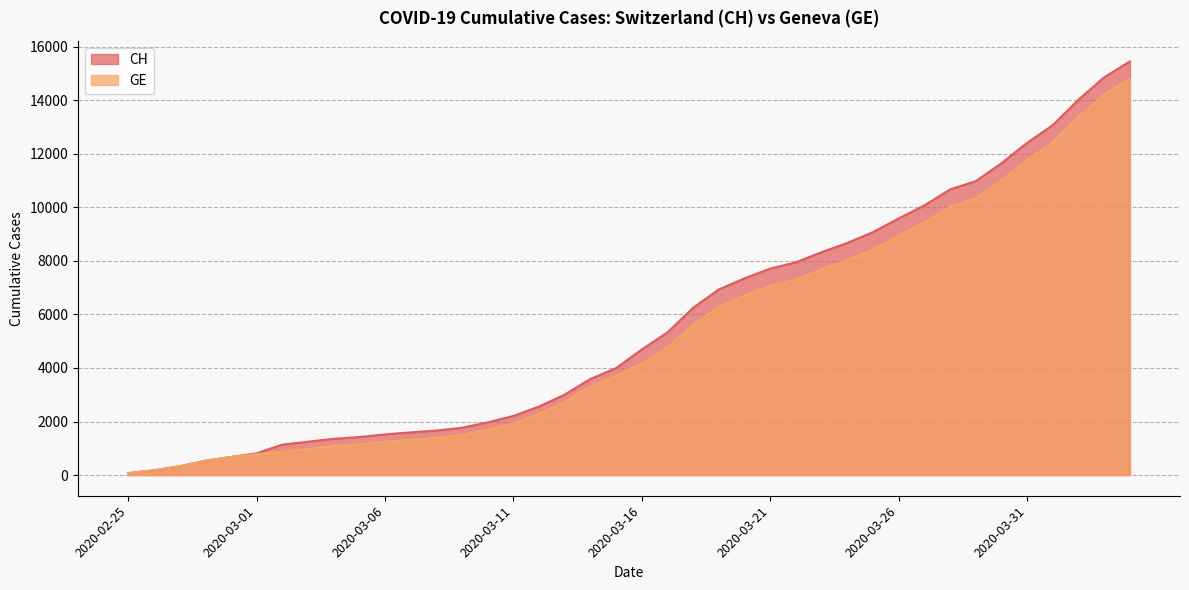

What is the lowest value of the GE series?

72